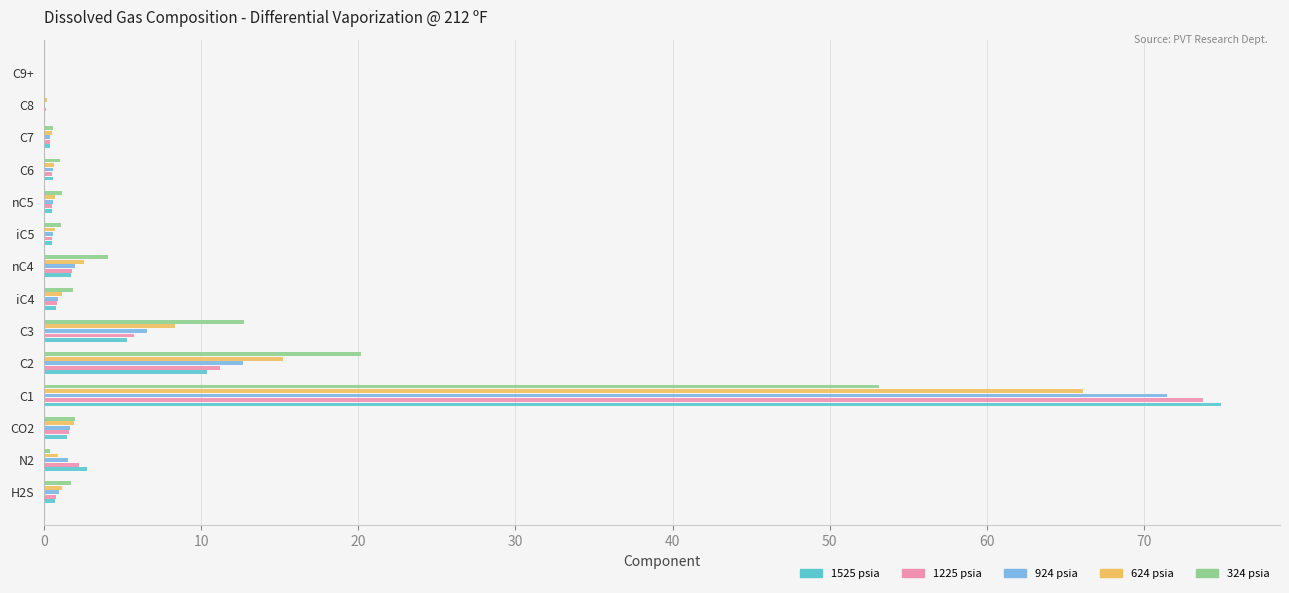

True or false: 624 psia has a value of 0.9 at N2.

True